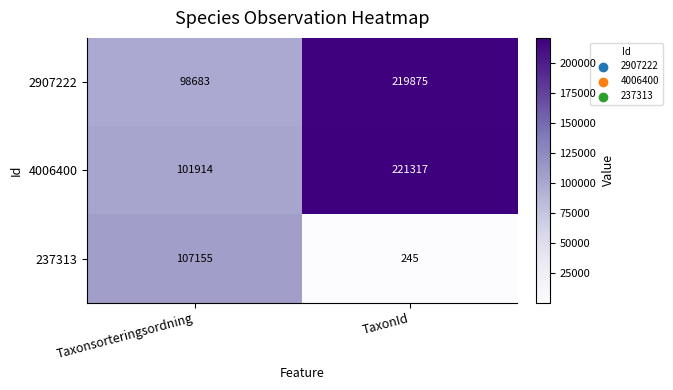

Is it true that 4006400 equals 299880 at TaxonId?

False